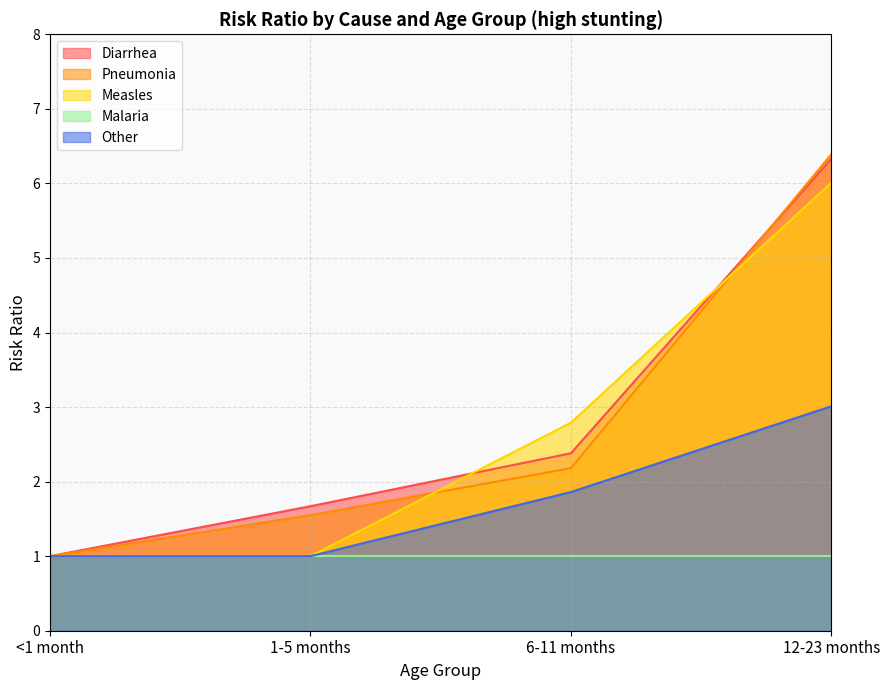

At which label does Diarrhea first exceed 2?

6-11 months